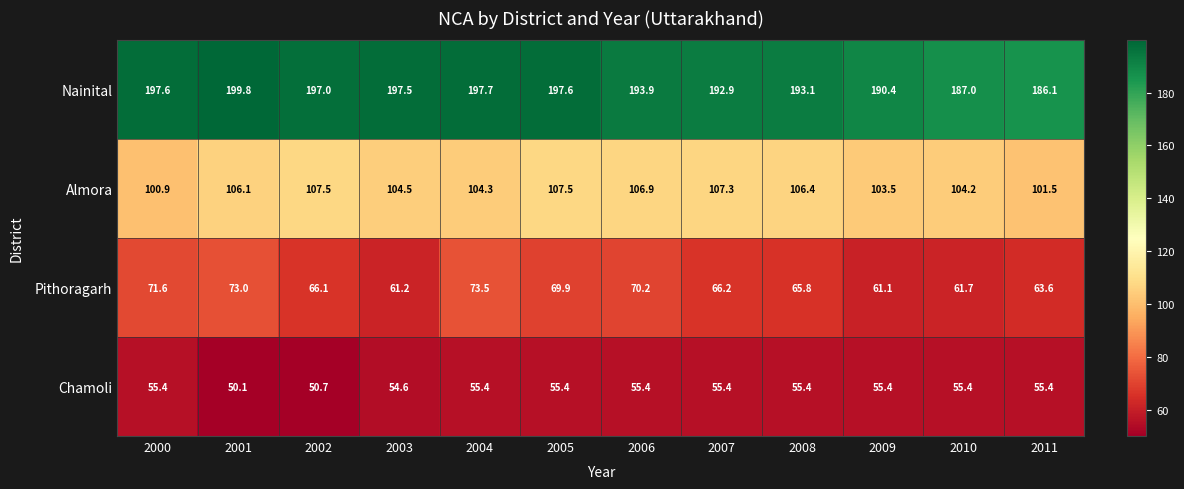

Which series changed the most between 2002 and 2010?

Nainital